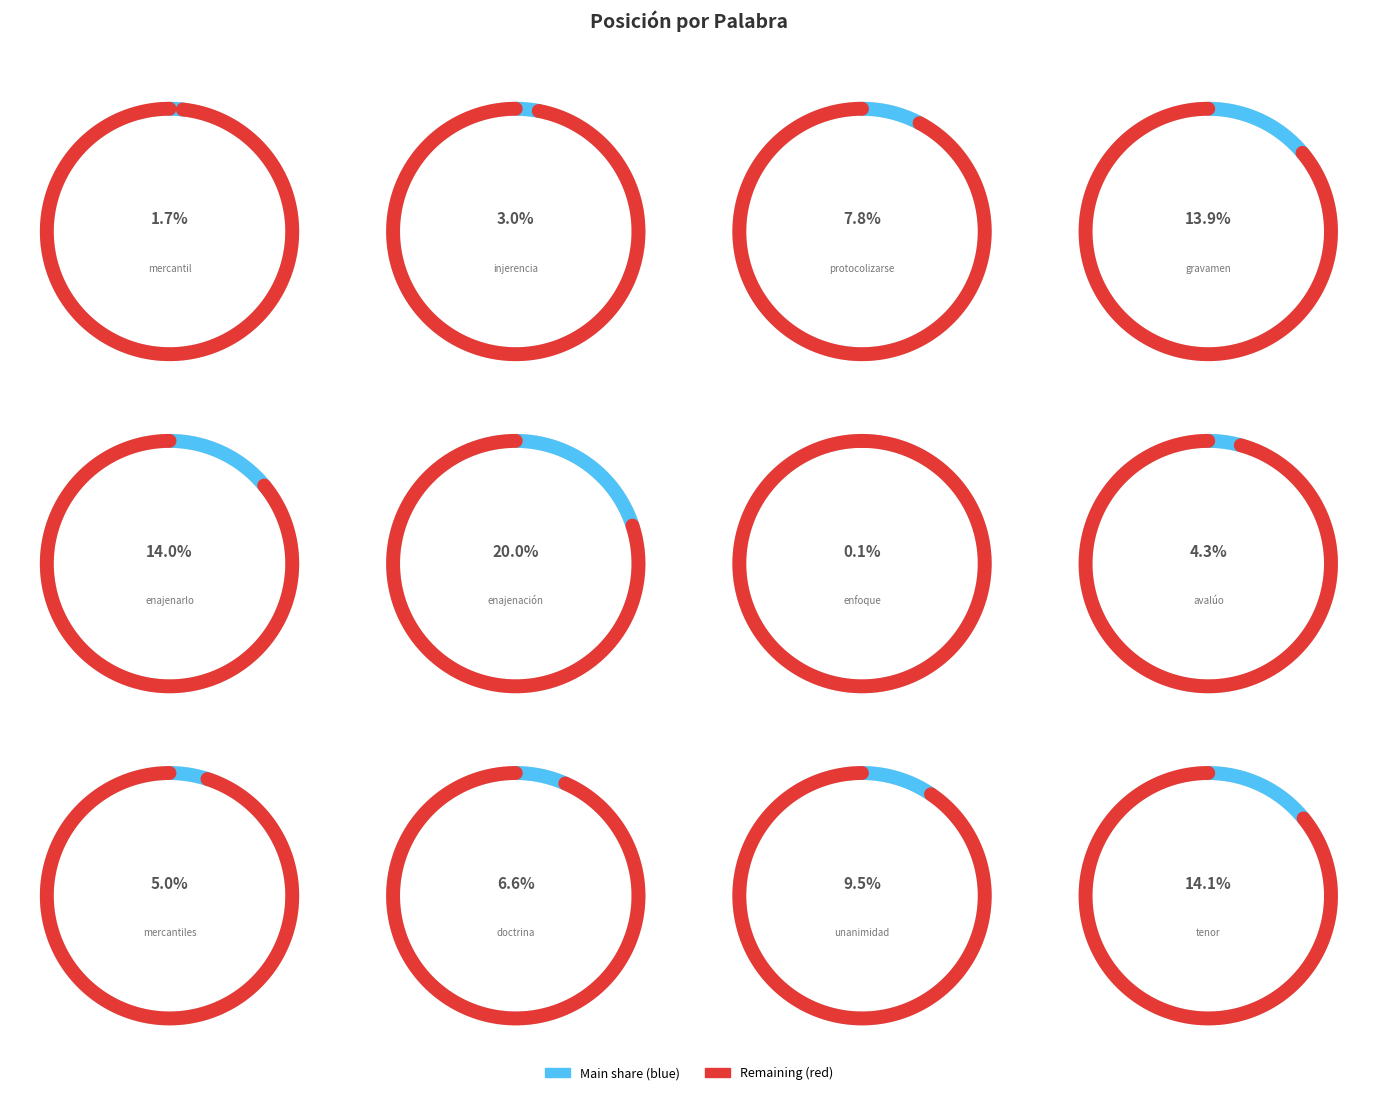

How many slices are in this pie chart?

12